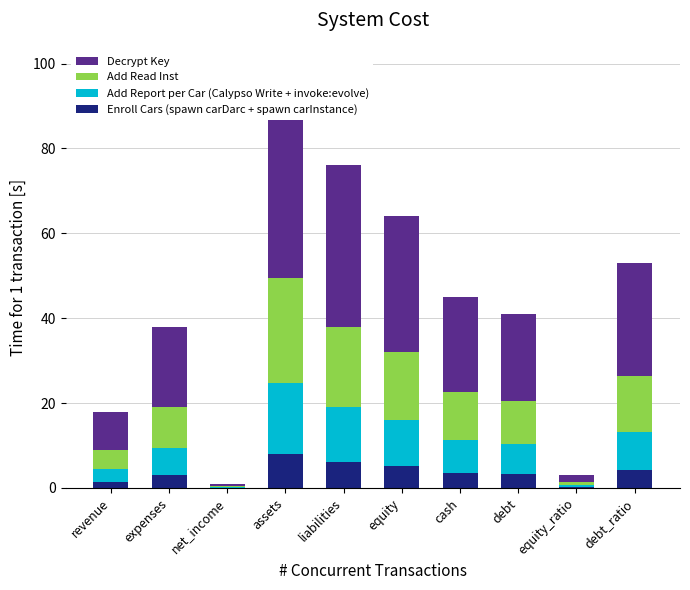

Reading left to right, extract all data points from this chart.

Enroll Cars (spawn carDarc + spawn carInstance): revenue=1.4	expenses=3.0	net_income=0.1	assets=7.9	liabilities=6.1	equity=5.1	cash=3.6	debt=3.3	equity_ratio=0.2	debt_ratio=4.2
Add Report per Car (Calypso Write + invoke:evolve): revenue=3.1	expenses=6.5	net_income=0.2	assets=16.8	liabilities=12.9	equity=10.9	cash=7.7	debt=7.0	equity_ratio=0.5	debt_ratio=9.0
Add Read Inst: revenue=4.5	expenses=9.5	net_income=0.2	assets=24.8	liabilities=19.0	equity=16.0	cash=11.2	debt=10.2	equity_ratio=0.8	debt_ratio=13.2
Decrypt Key: revenue=9.0	expenses=19.0	net_income=0.5	assets=49.5	liabilities=38.0	equity=32.0	cash=22.5	debt=20.5	equity_ratio=1.5	debt_ratio=26.5